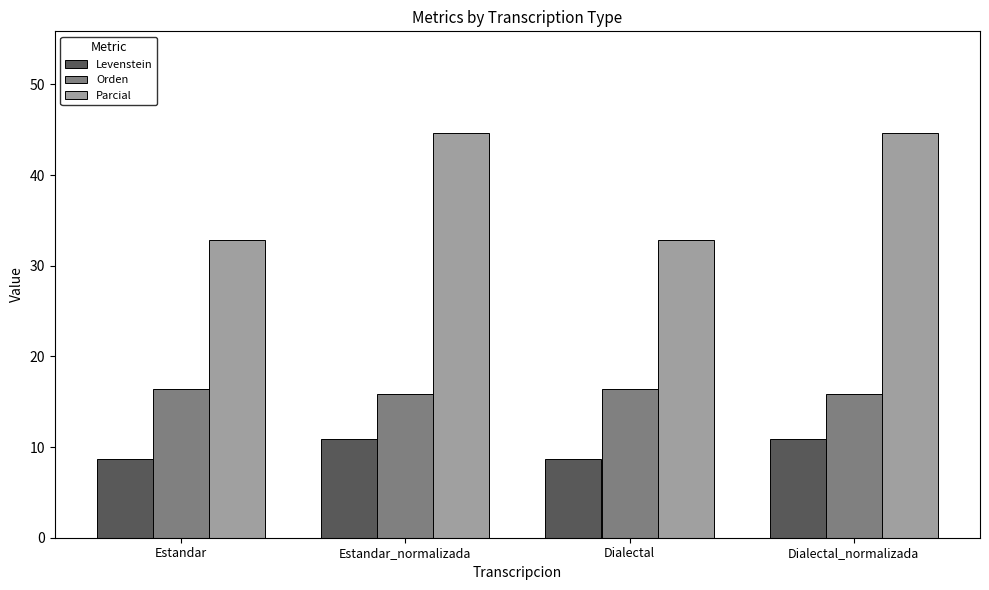

Count the number of data series in this chart.

3